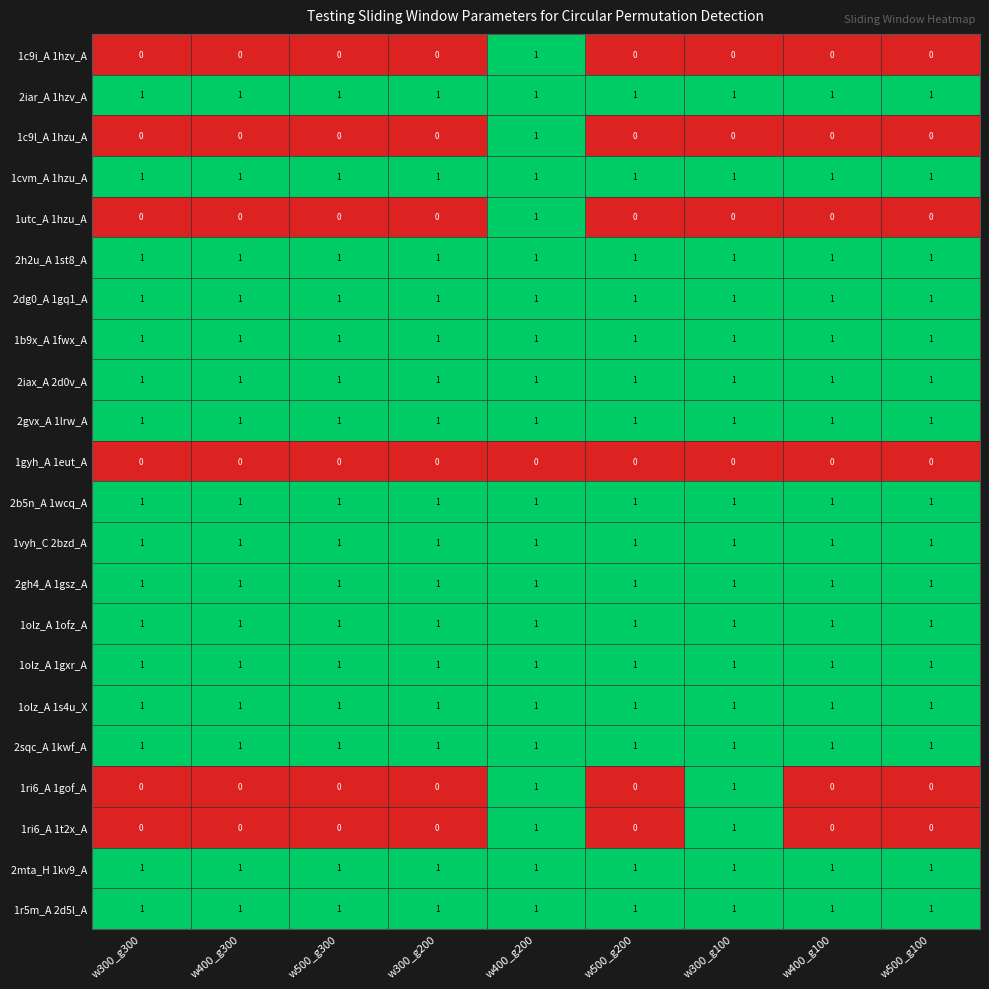

At how many categories does at least one series exceed 0?

9